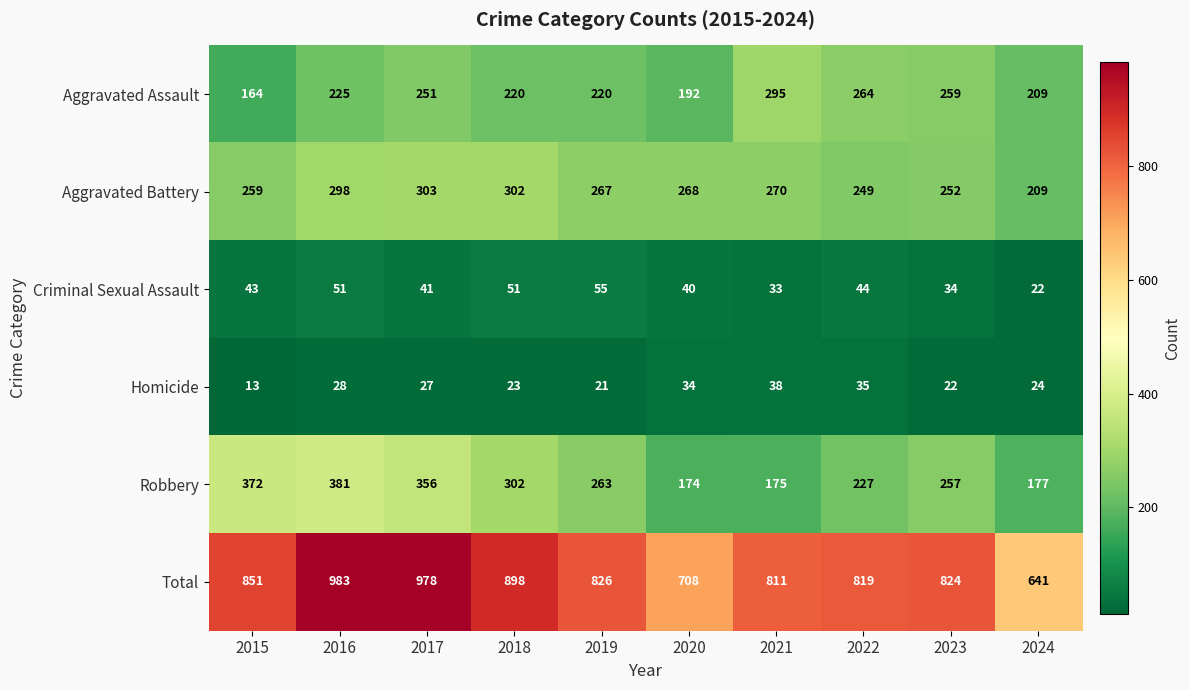

What is the difference between the highest and lowest values at 2018?

875